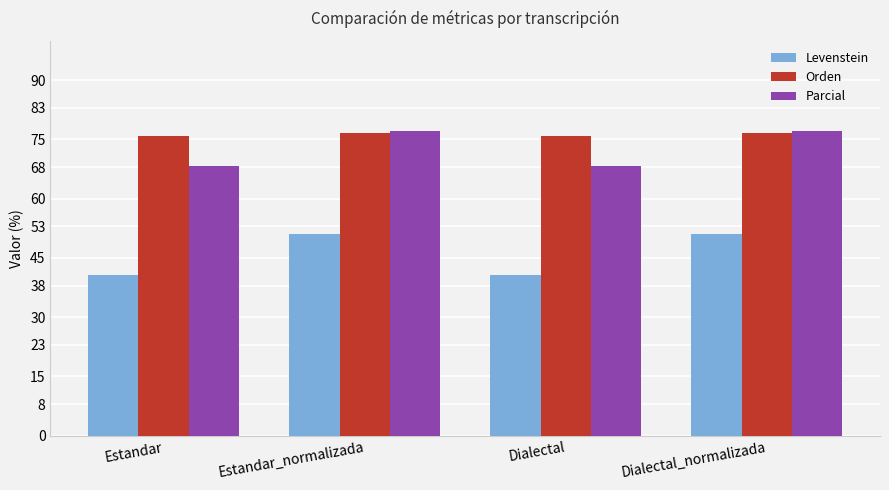

What is the value of the Parcial bar at the 3rd from the left?

68.2